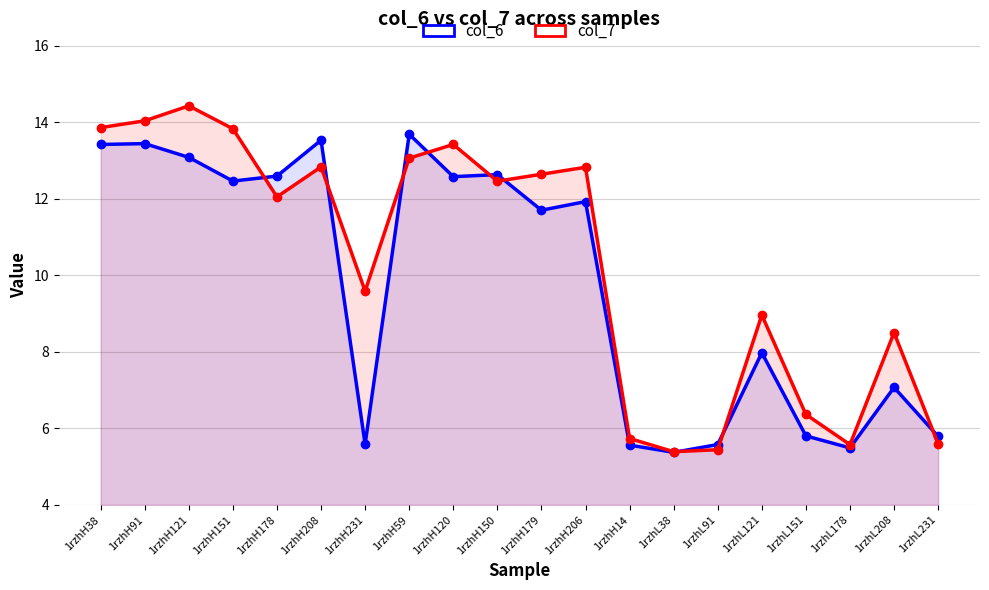

What is the sum of the col_6 values at 1rzhH206 and 1rzhH59?

25.6